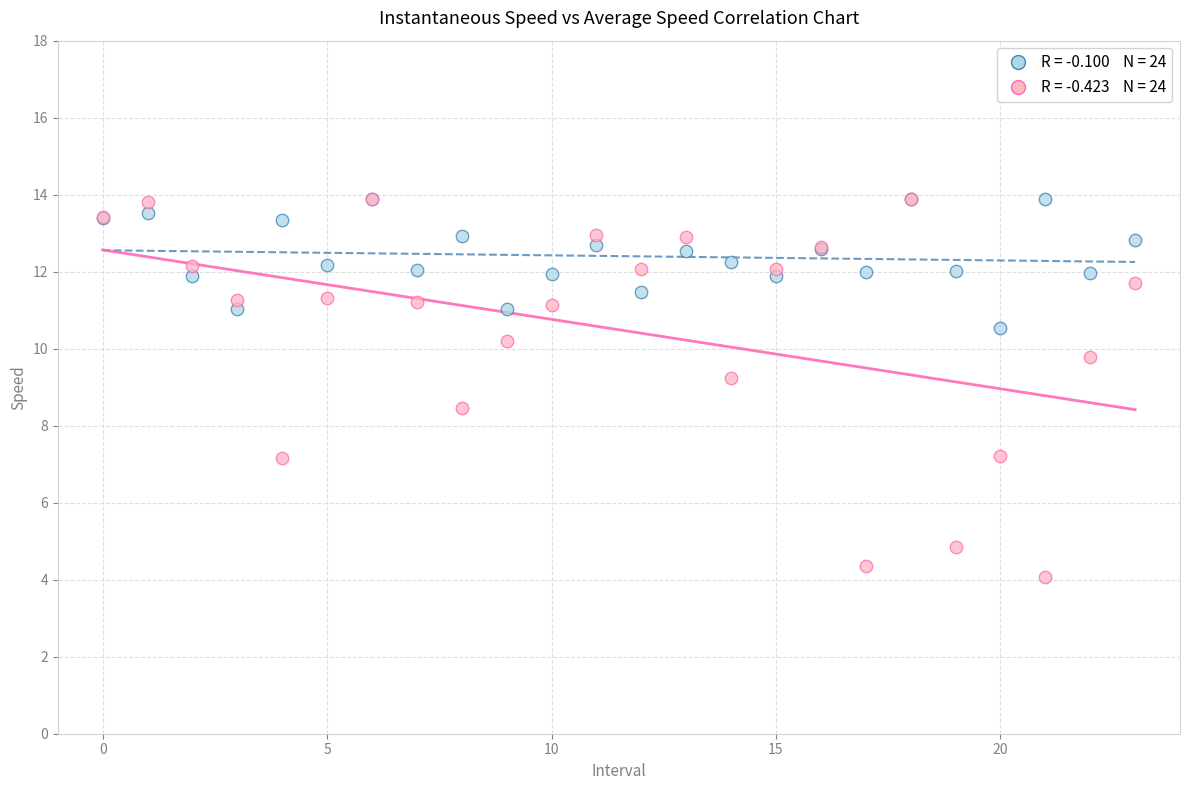

Across all series, what Y value is closest to 8?

8.5